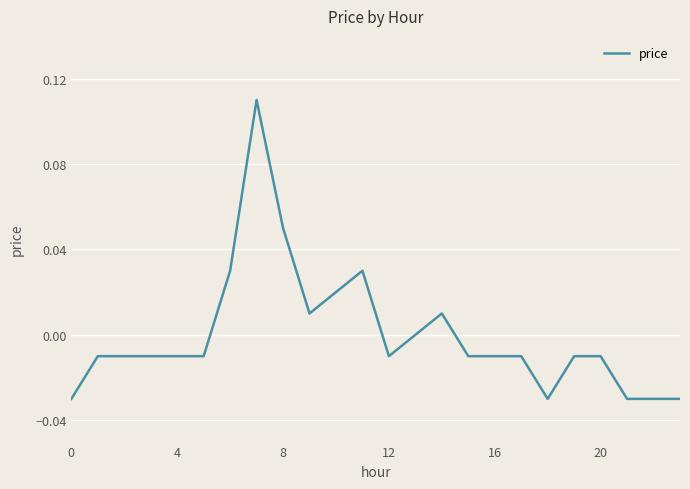

How many lines are shown in the chart?

1